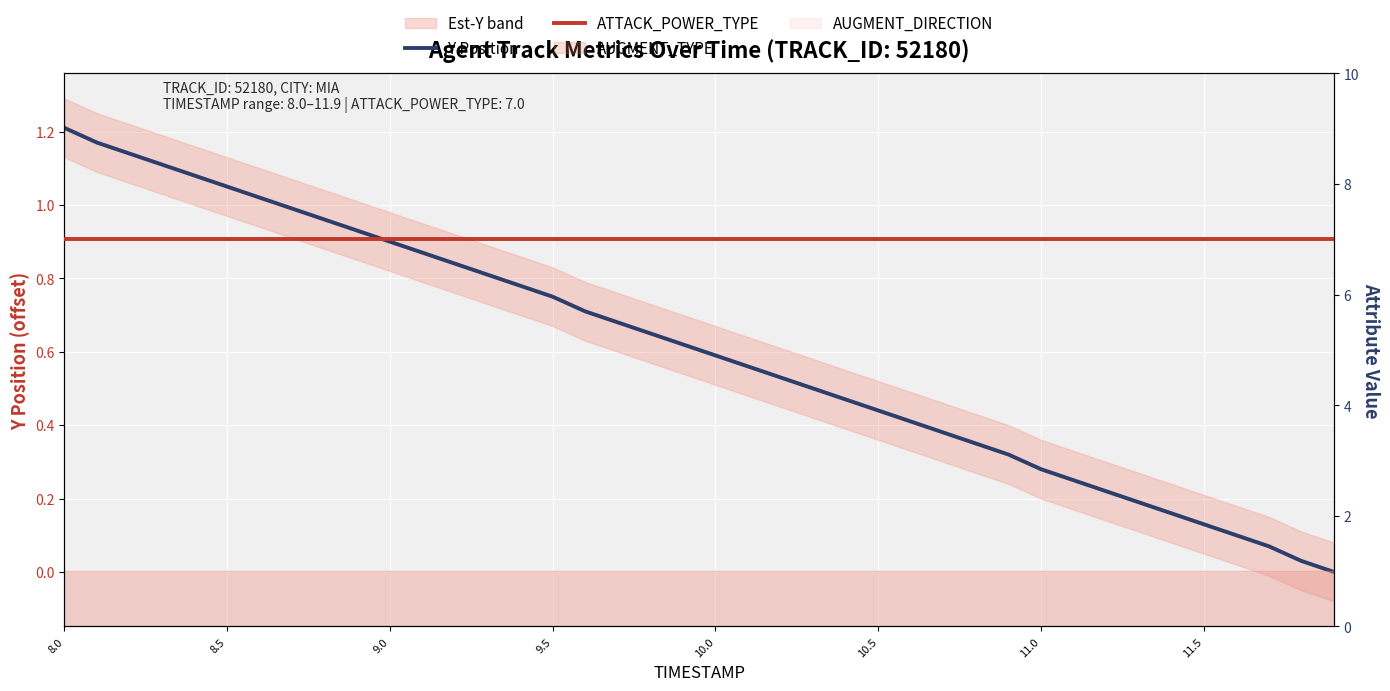

The ATTACK_POWER_TYPE series shows 10.9 at 11.5. True or false?

False